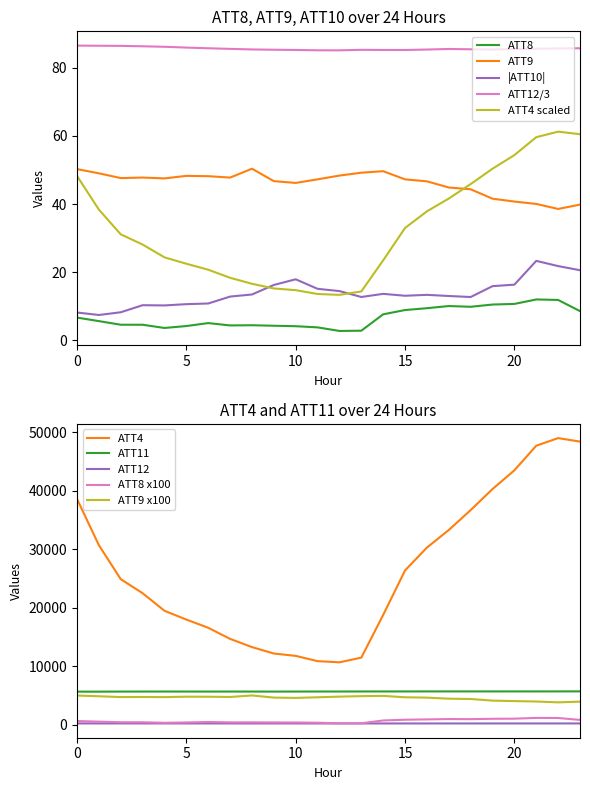

In ATT9, how many points are higher than both neighbors (excluding endpoints)?

4